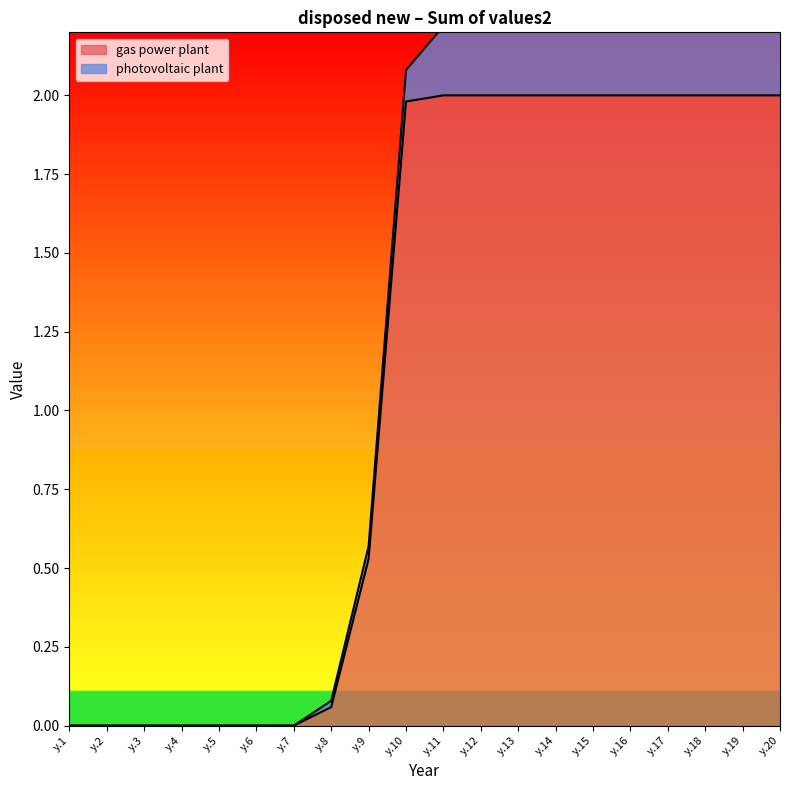

Reading left to right, what are all the values shown in this chart?

0.0	0.0	0.0	0.0	0.0	0.0	0.0	0.1	0.5	2.0	2.0	2.0	2.0	2.0	2.0	2.0	2.0	2.0	2.0	2.0